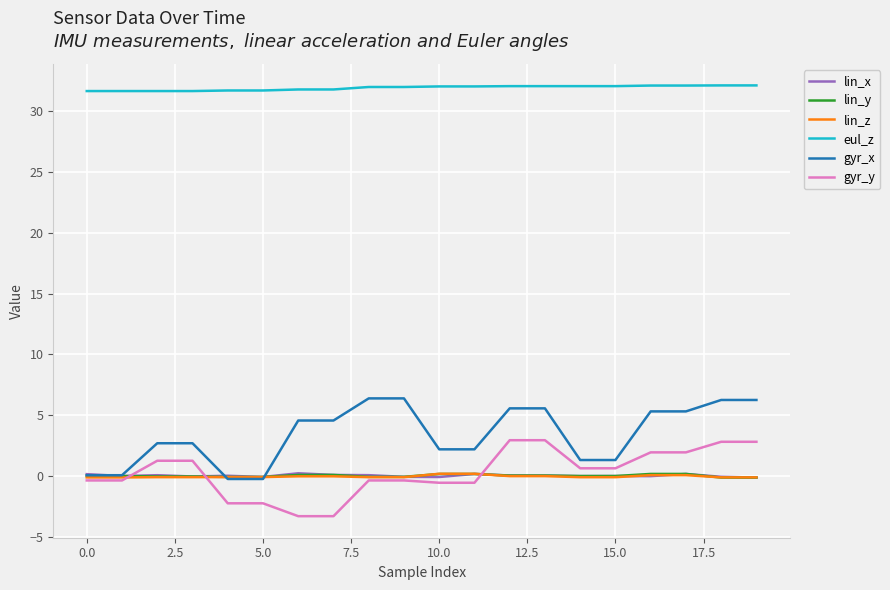

What is the average value of the gyr_y series?

0.3